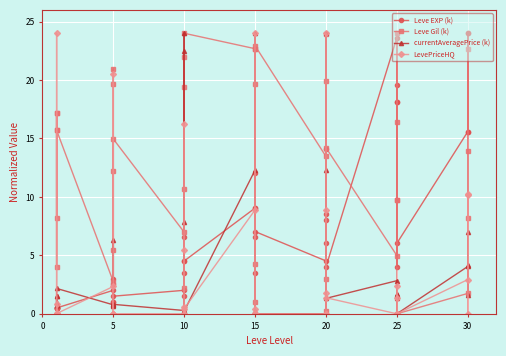

Which series has the largest range (max minus min)?

Leve Gil (k)